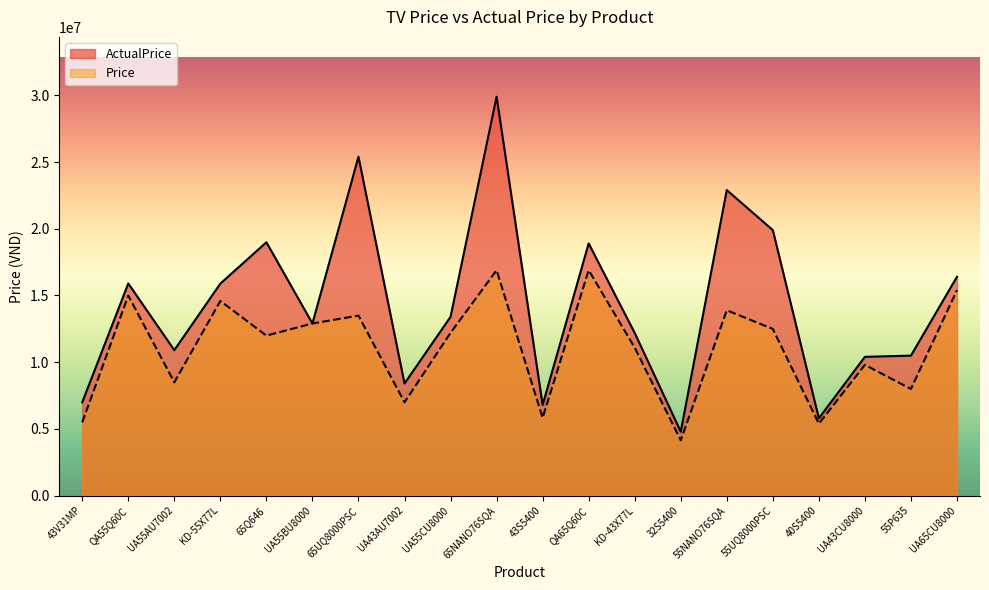

What is the label of the 12th point from the right?

UA55CU8000